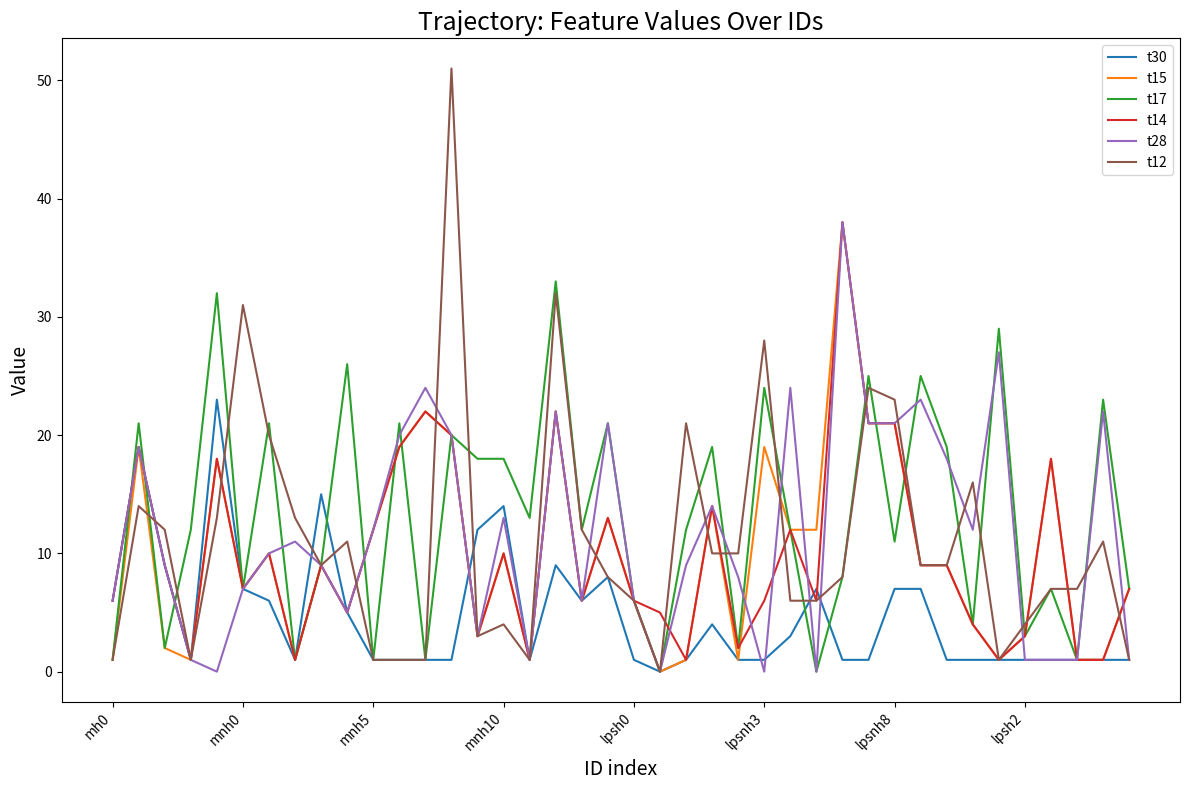

True or false: t28 has a value of 21 at lpsnh8.

True